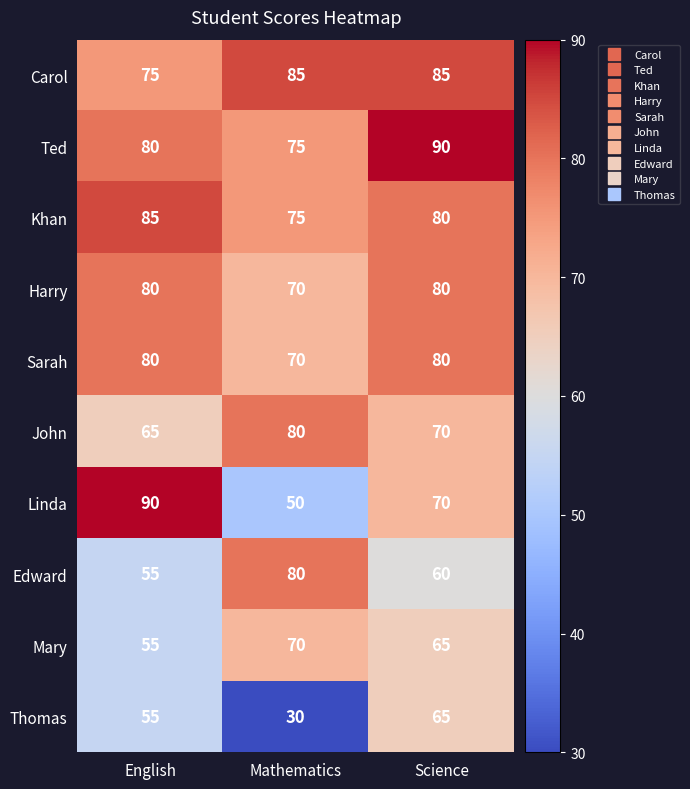

What is the average value of the John series?

72